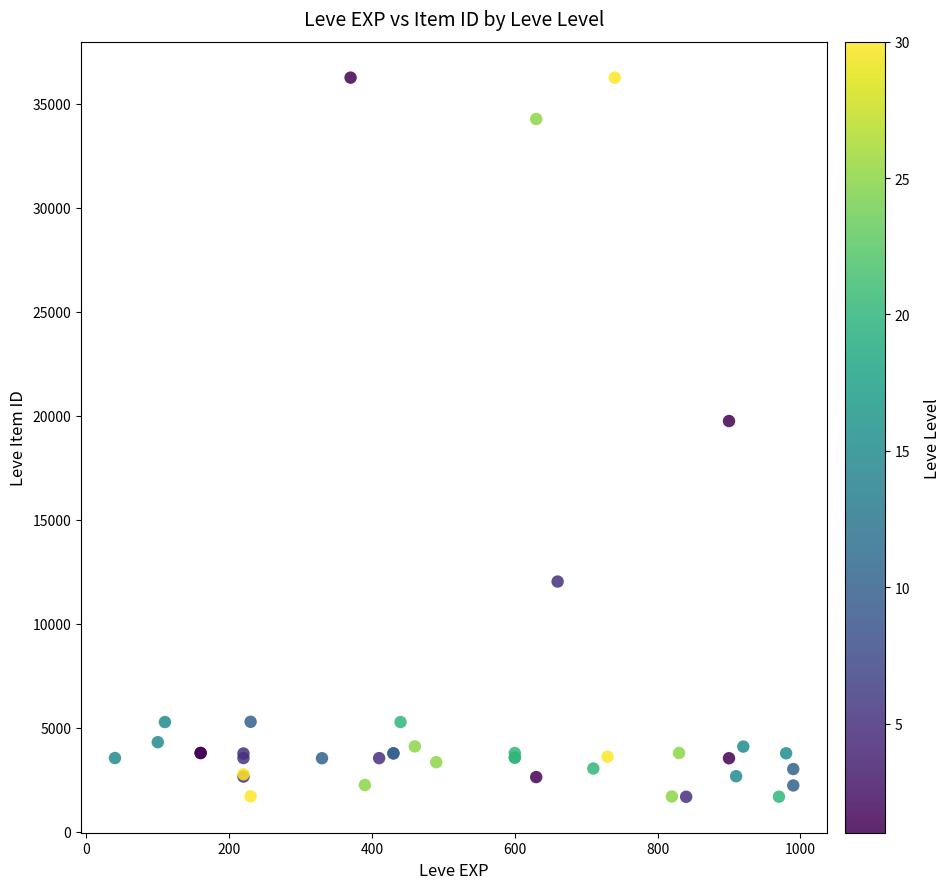

What Y value in the scatter plot is closest to 18967?

19744